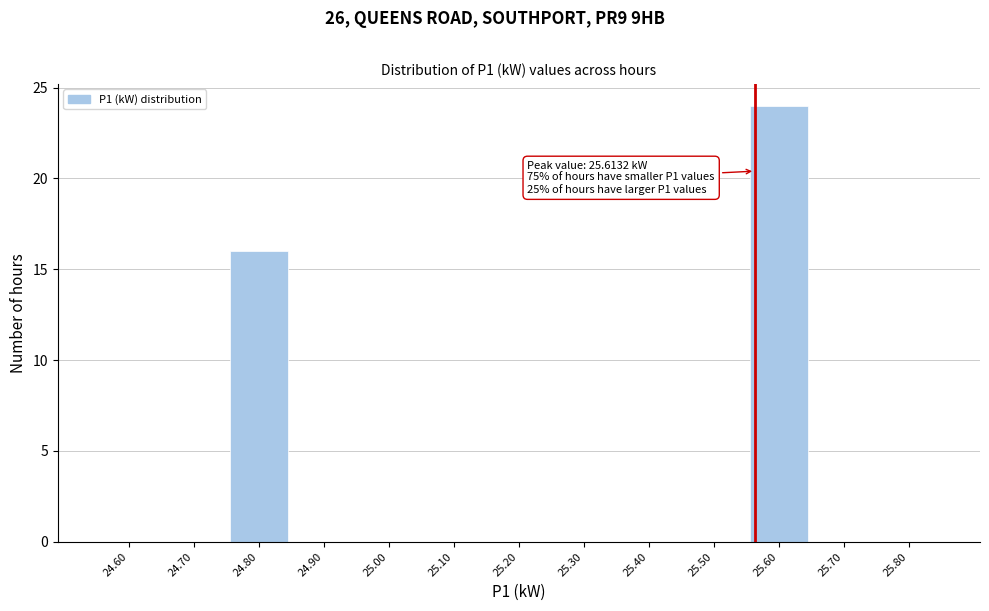

Reading left to right, transcribe all the data shown in this chart.

24.60=0	24.70=0	24.80=16	24.90=0	25.00=0	25.10=0	25.20=0	25.30=0	25.40=0	25.50=0	25.60=24	25.70=0	25.80=0